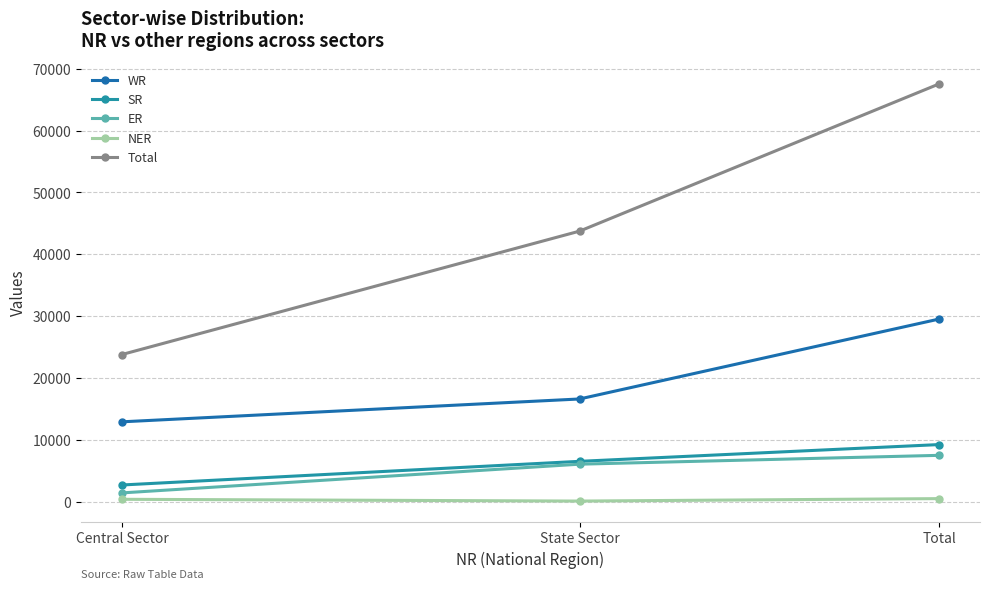

Which category has the highest value across all series?

Total